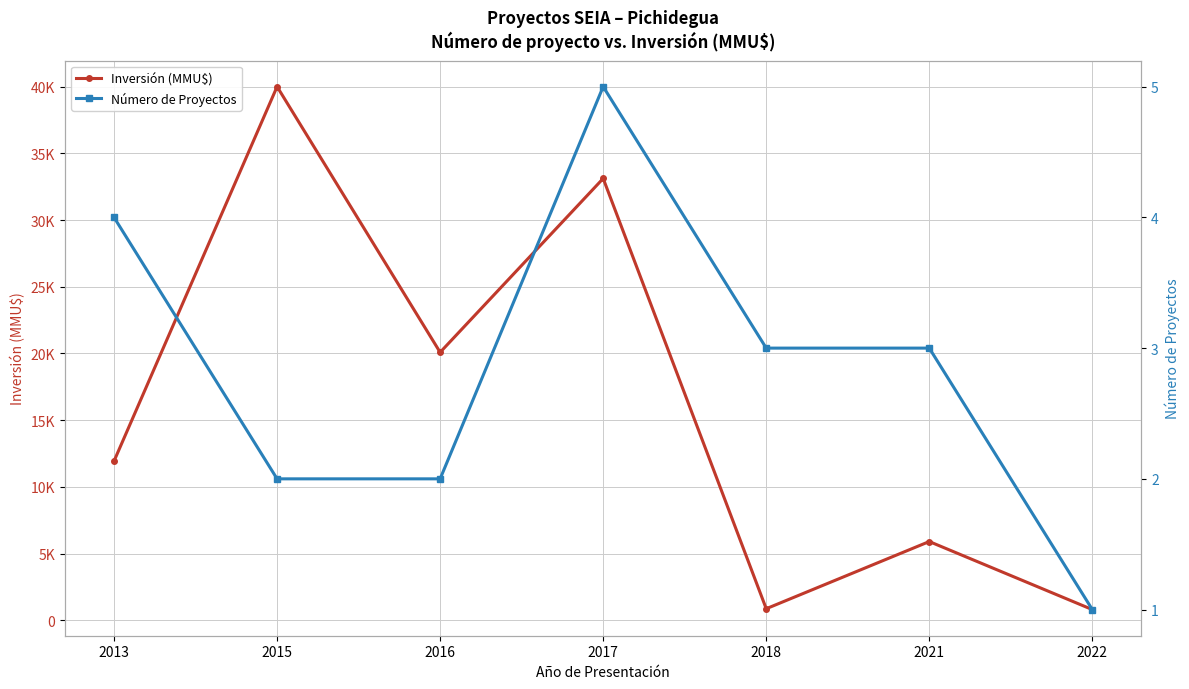

At which category is the sum across all series the highest?

2015